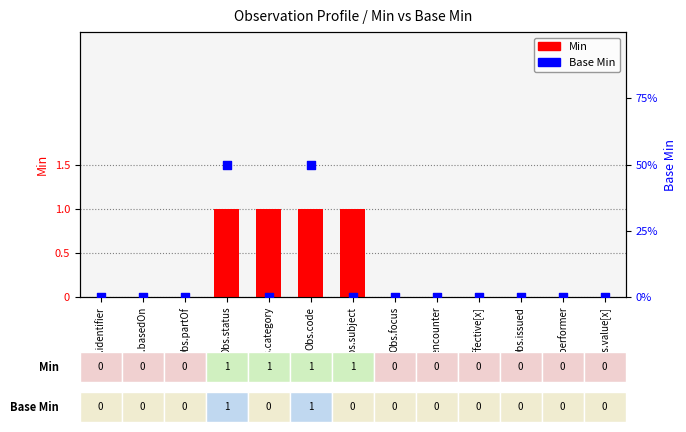

Which series contains the highest Y value?

Min